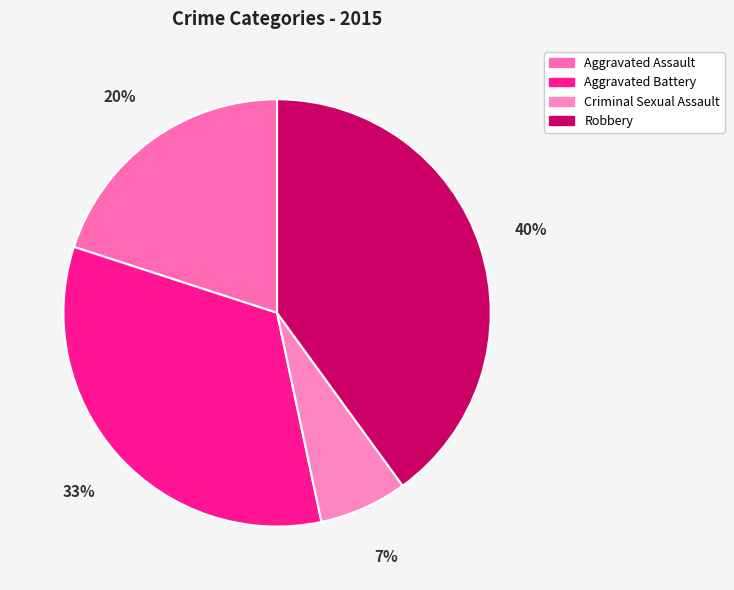

To the nearest percent, what is the difference between the largest and smallest slice percentages?

33%